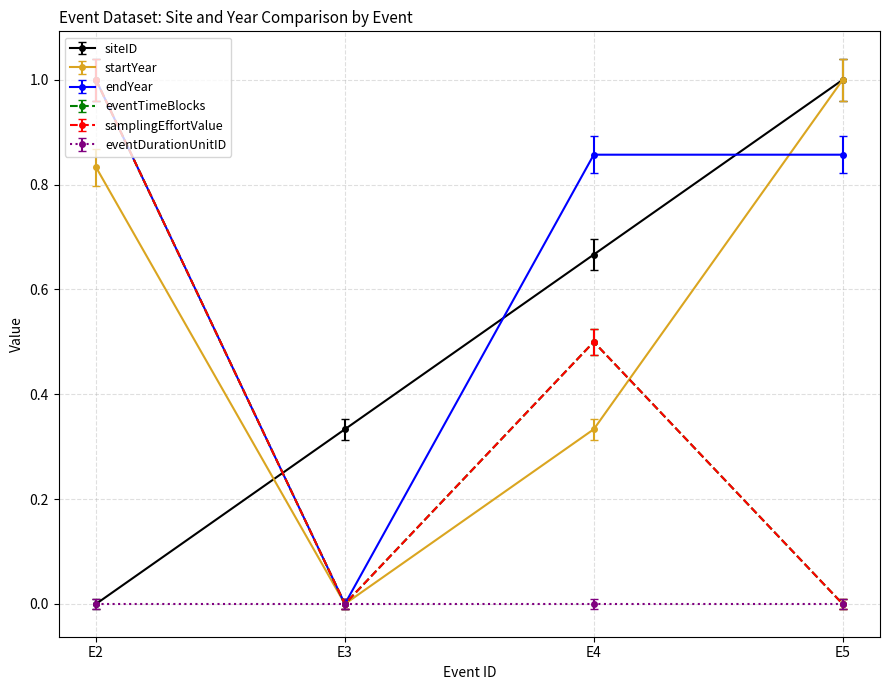

The startYear series shows 0.3 at E3. True or false?

False